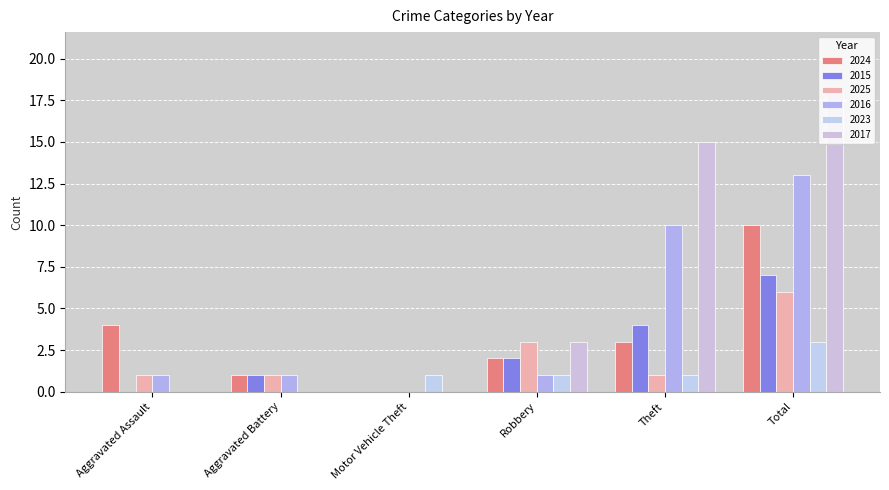

What is the value of the 2015 bar at the 2nd from the left?

1